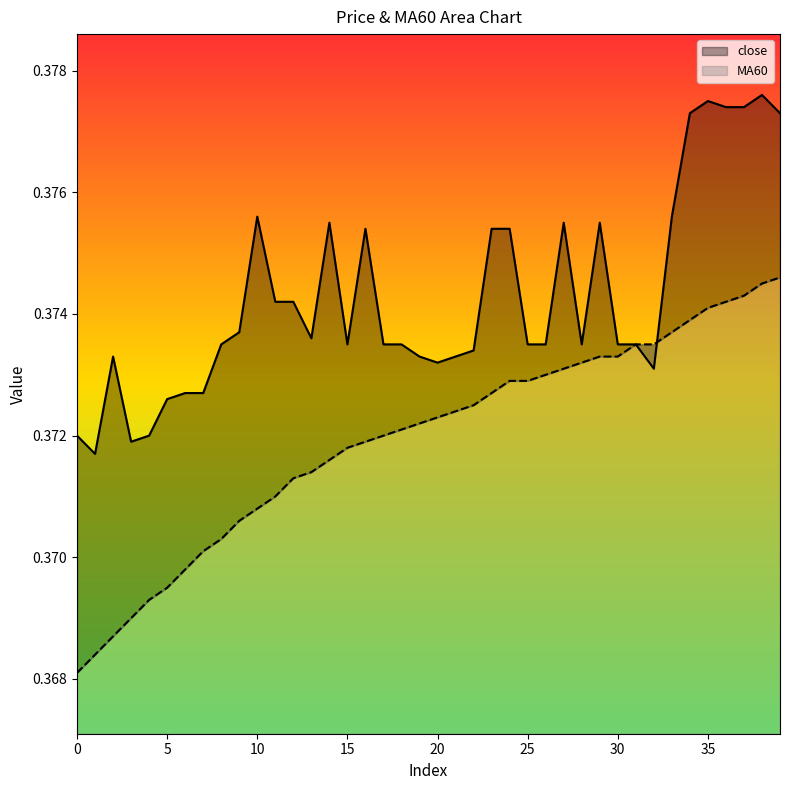

What is the value of the close point at the 16th from the left?

0.4